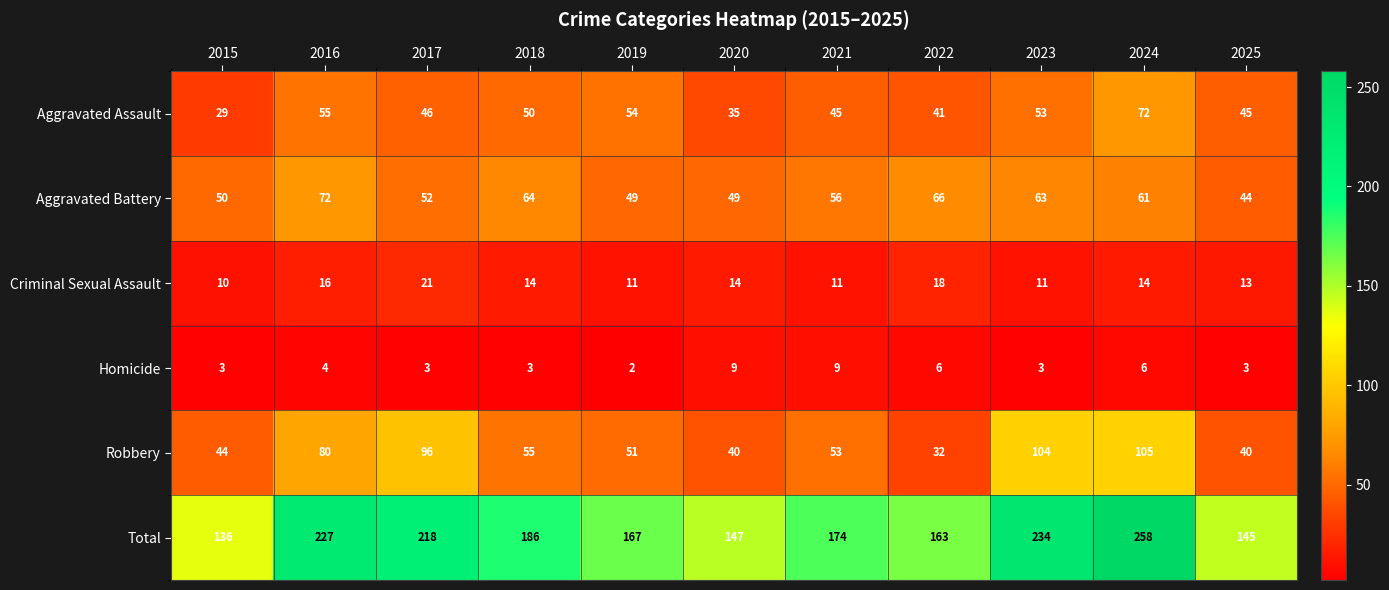

What is the greatest value displayed?

258